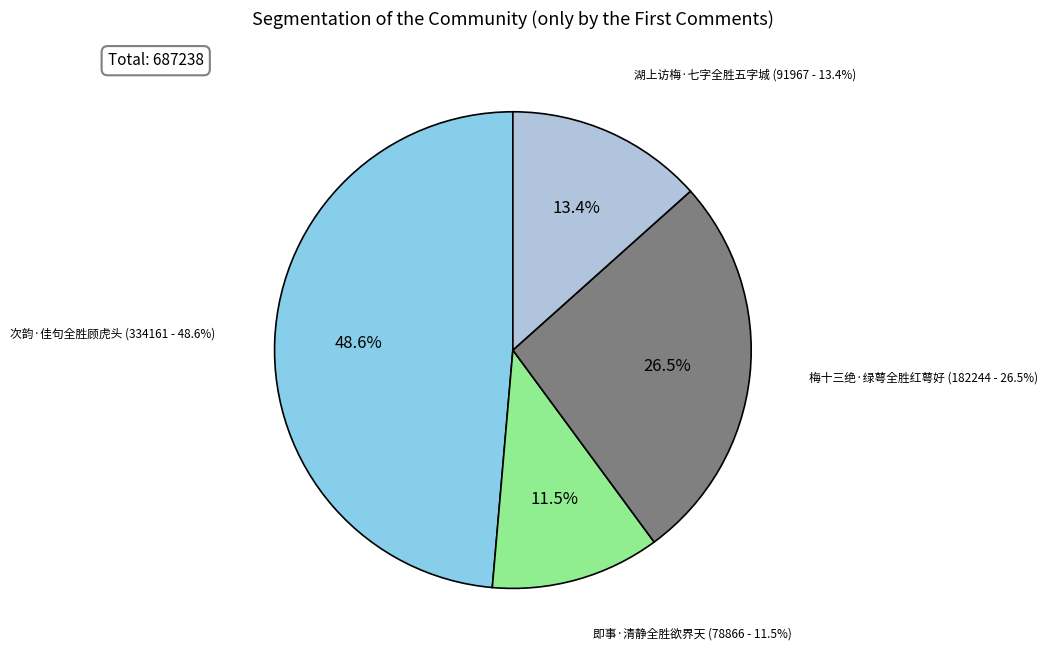

Count the number of slices in the pie.

4